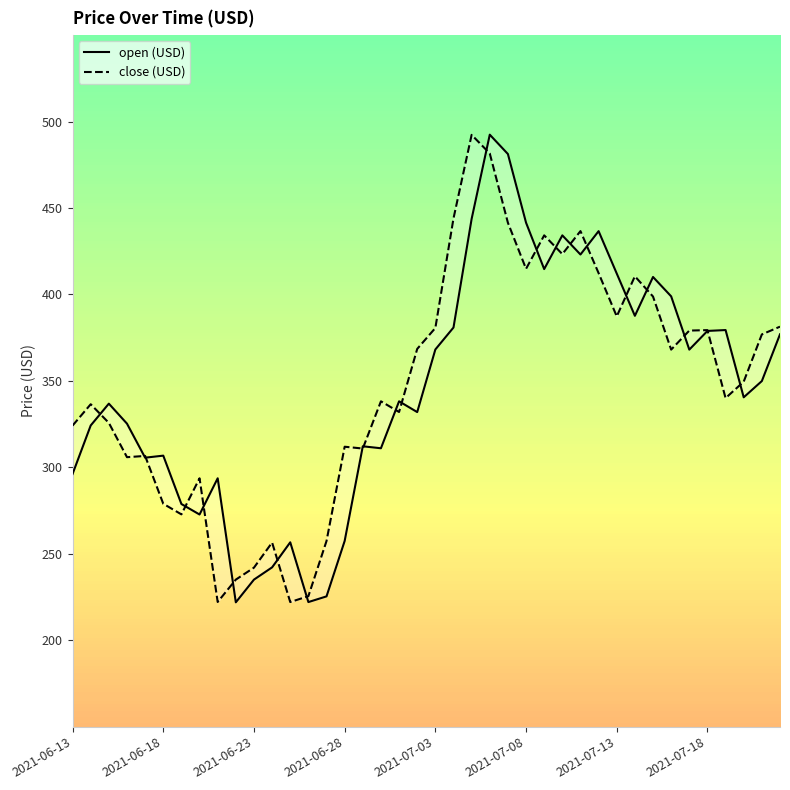

Reading right to left, list all the values displayed in this chart.

open (USD): 376.9	349.9	340.5	379.4	378.9	368.1	398.9	410.1	387.6	412.1	436.6	423.1	434.2	414.7	441.5	481.2	492.4	443.7	380.9	368.2	331.9	338.2	311.0	312.2	257.4	225.3	222.1	256.6	242.1	235.1	221.9	293.7	272.7	278.8	306.8	305.6	325.3	336.8	324.2	296.2
close (USD): 381.4	376.9	349.6	340.0	379.4	379.1	368.1	398.8	410.5	387.3	412.3	436.6	423.4	434.2	414.8	441.5	481.6	492.3	444.0	380.6	368.5	332.0	338.2	310.9	311.9	257.4	225.5	222.1	256.5	242.0	235.1	222.1	293.7	272.8	278.9	306.6	305.9	325.7	336.5	324.1